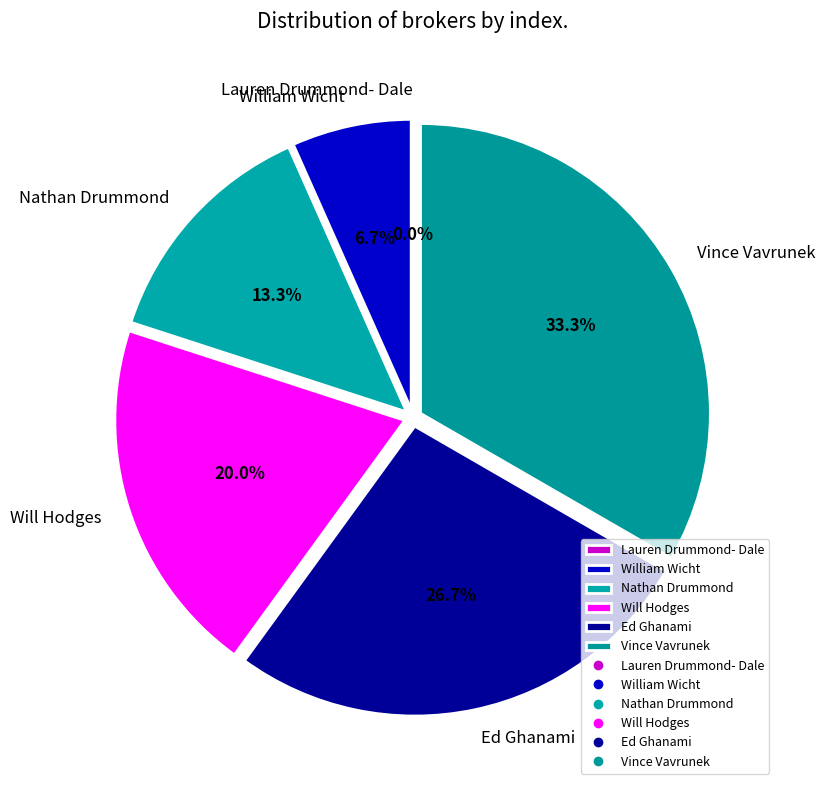

Count the number of slices in the pie.

6